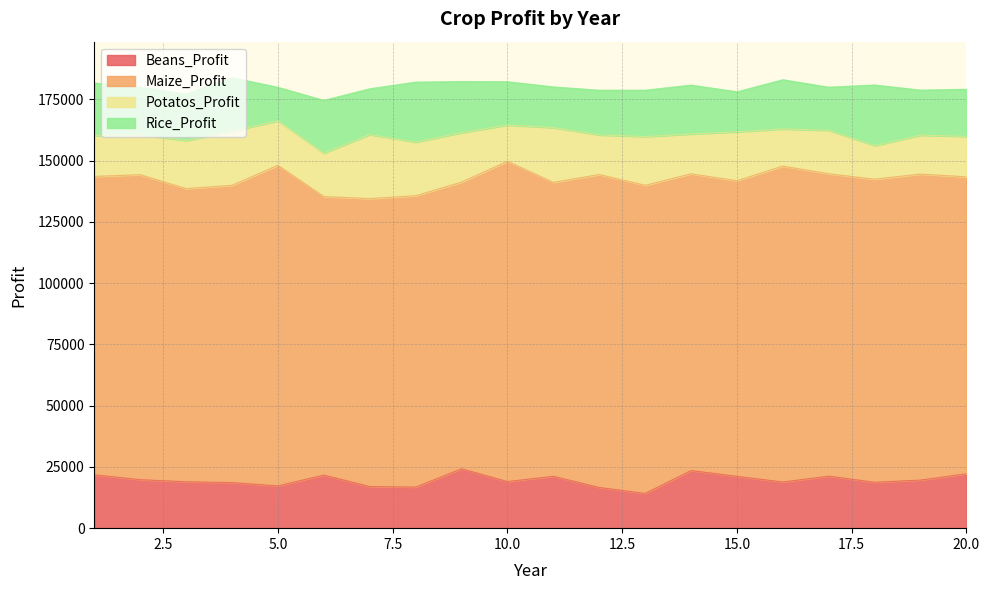

List the labels in order of Rice_Profit value, smallest first.

5, 15, 11, 17, 10, 12, 19, 7, 13, 3, 20, 2, 14, 16, 9, 1, 6, 4, 8, 18